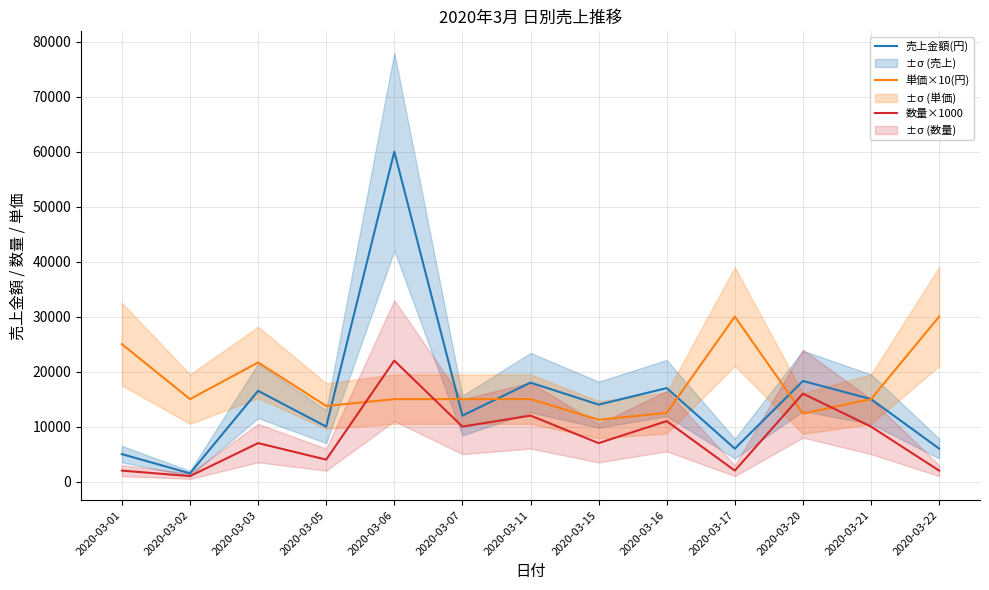

What are all the series names shown in the legend?

売上金額(円), 単価×10(円), 数量×1000